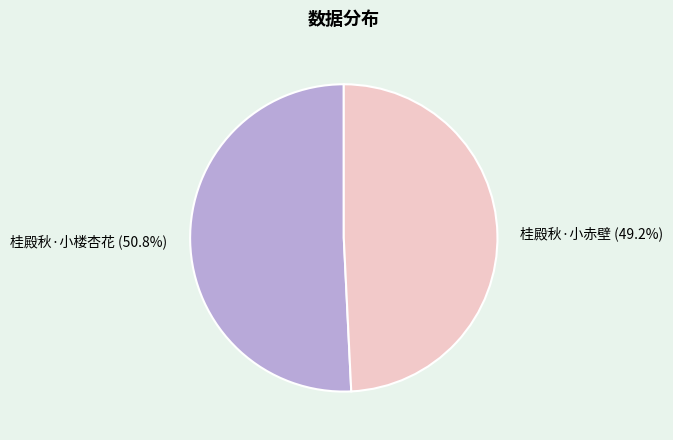

To the nearest percent, what is the combined percentage of 桂殿秋·小楼杏花 and 桂殿秋·小赤壁?

100%